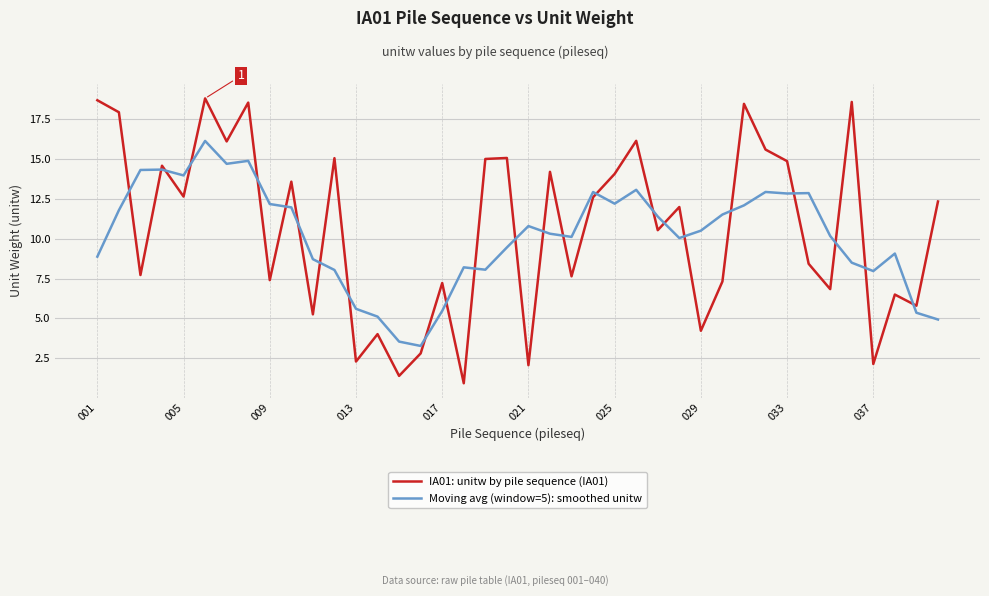

How many lines are shown in the chart?

2